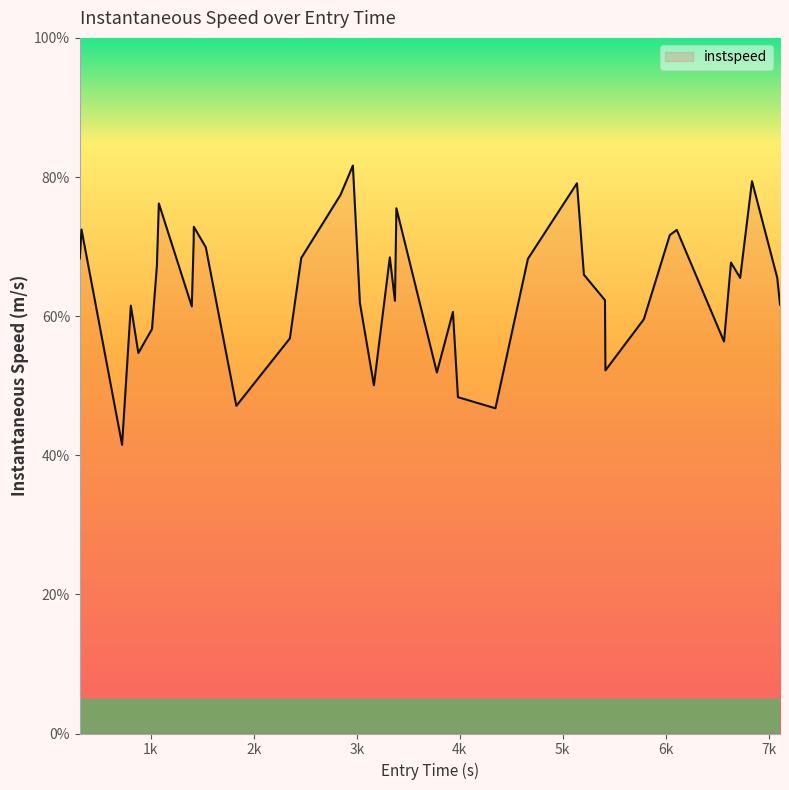

How many values are below 65?

19